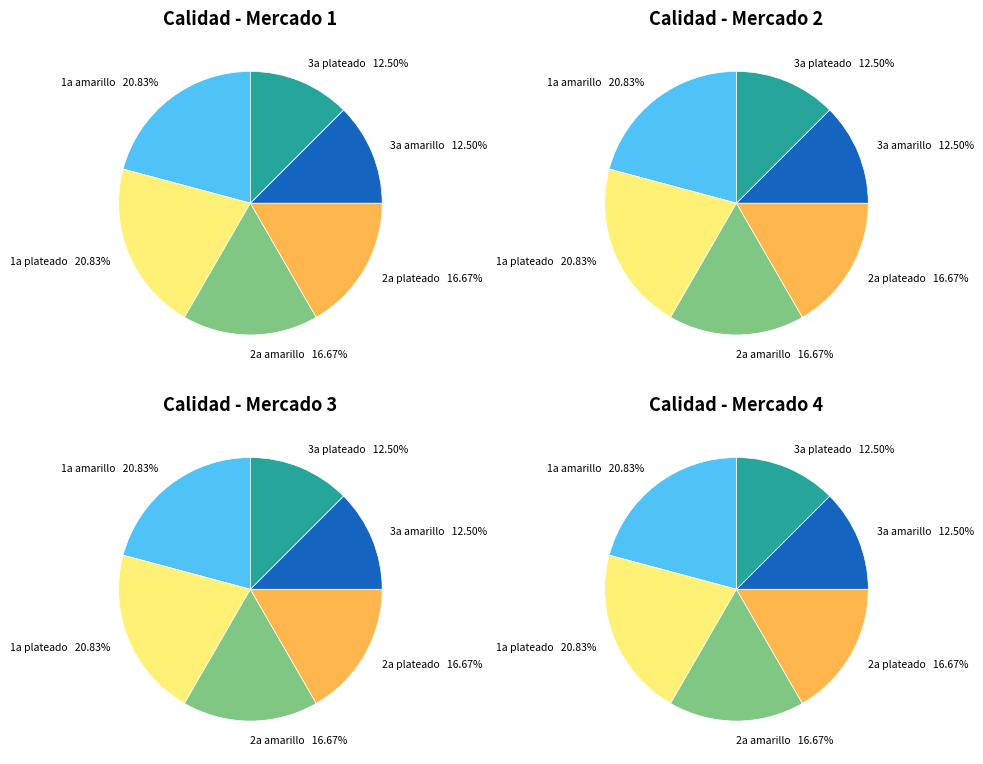

To the nearest percent, what portion does 1a amarillo represent?

21%